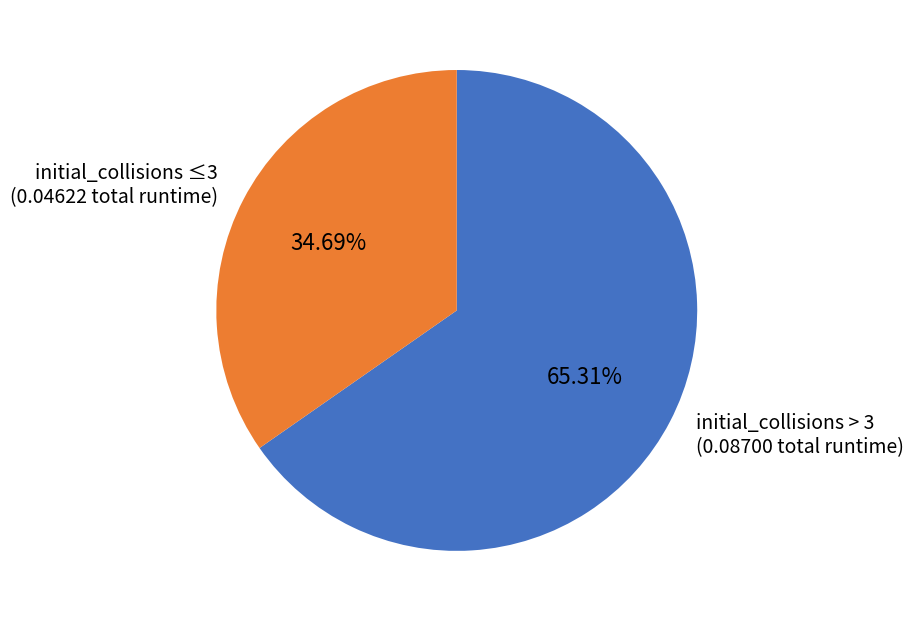

Do initial_collisions > 3 (0.08700 total runtime) and initial_collisions ≤3 (0.04622 total runtime) together represent more than half of the pie?

Yes